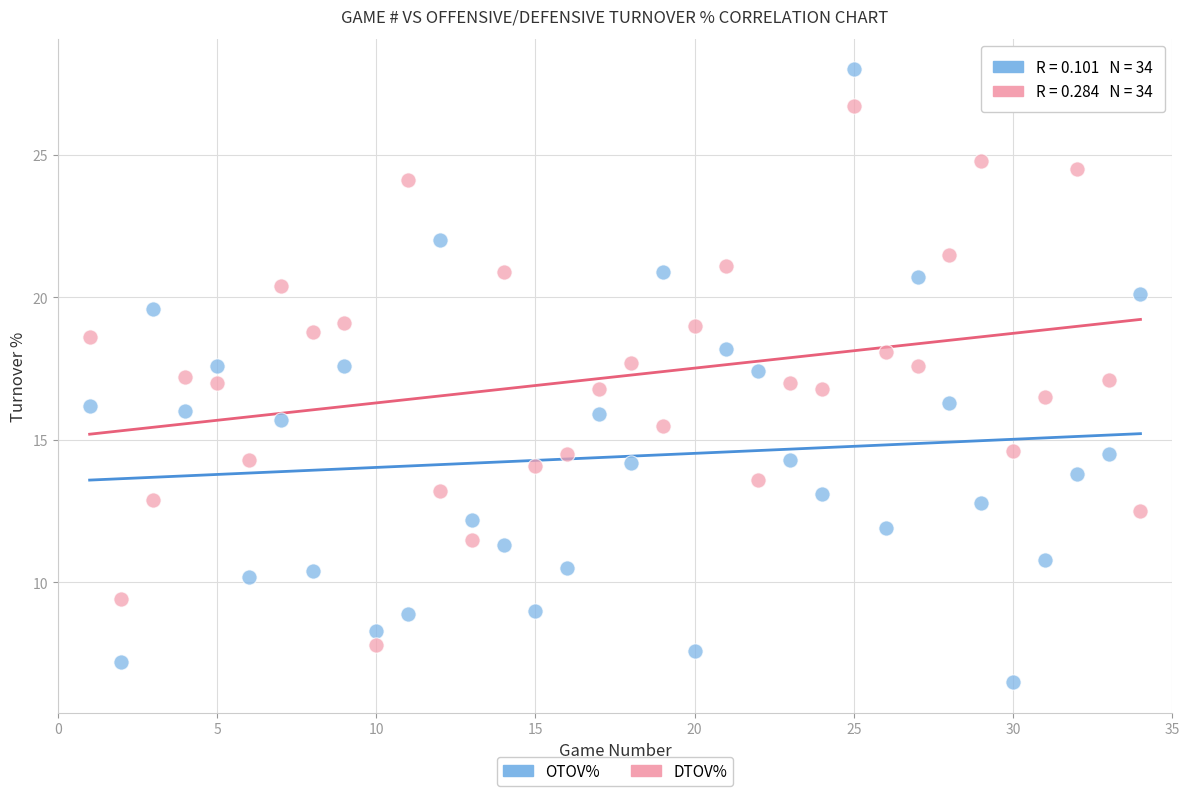

Across all data points, what is the range of X values (max minus min)?

33.0